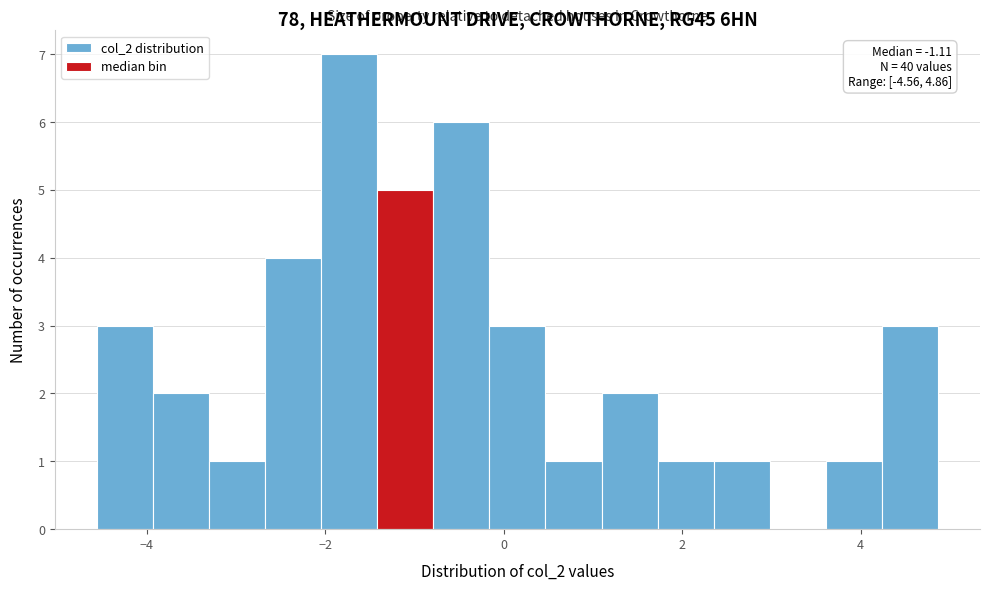

Read against the x-axis, roughly where is the centre of the tallest bar?

-1.8